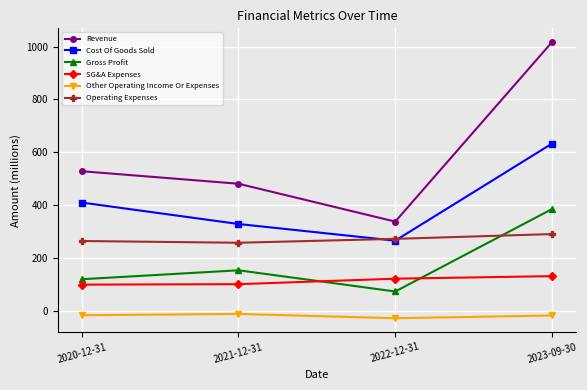

How many lines are shown in the chart?

6